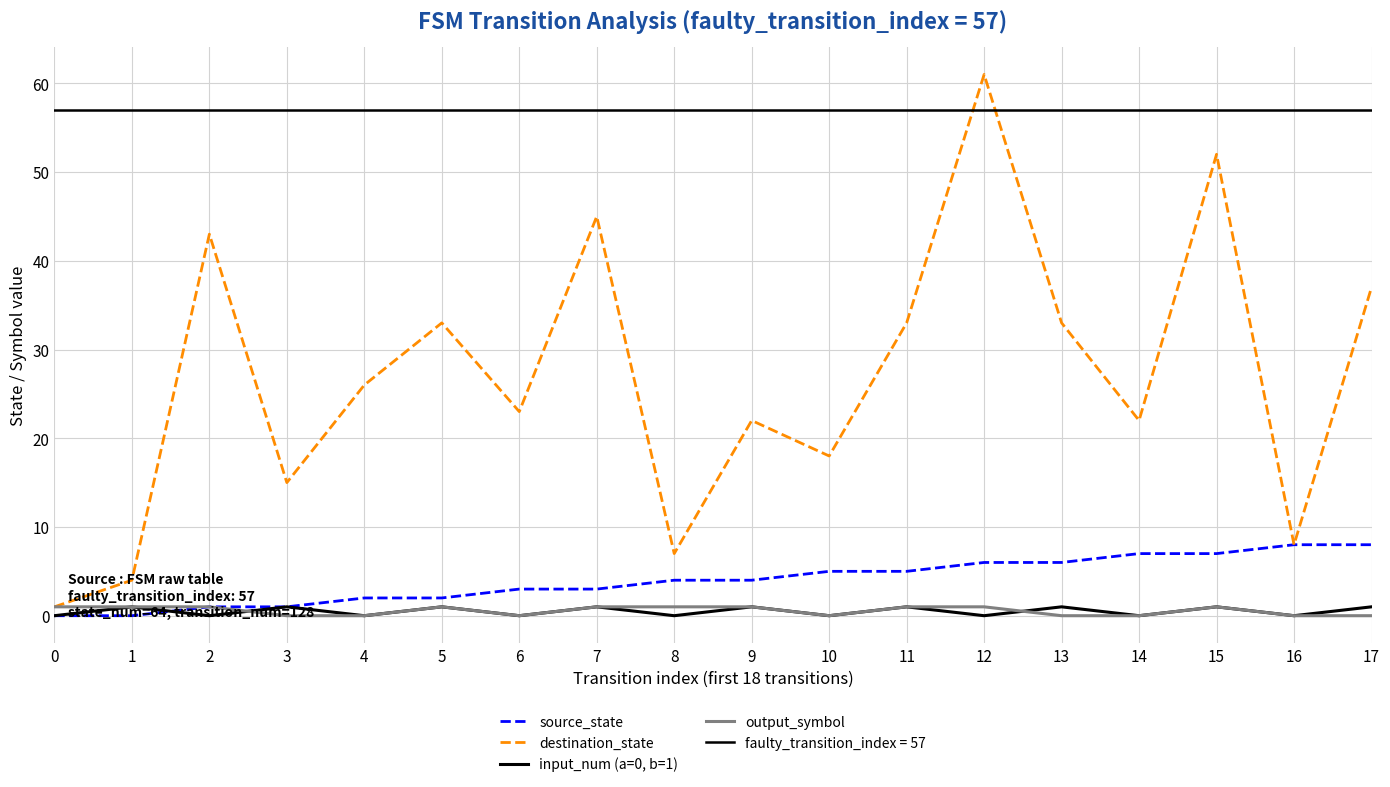

Does the chart have visible grid lines?

Yes